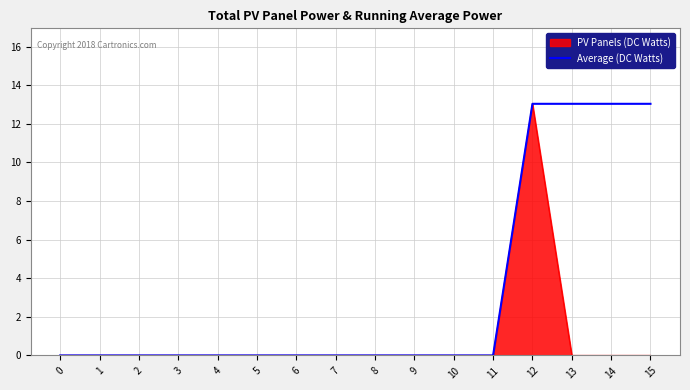

Between 5 and 13, which series saw the biggest shift?

Average (DC Watts)